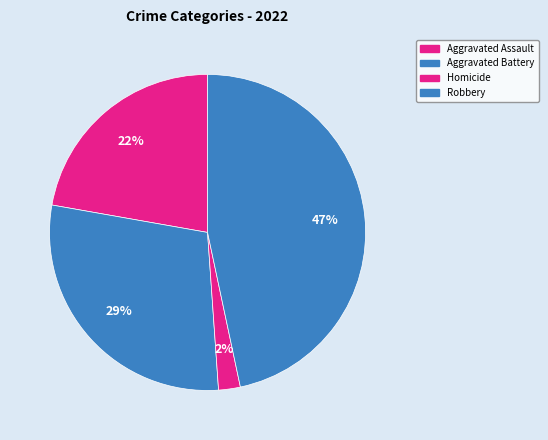

Which slice is the largest?

Robbery